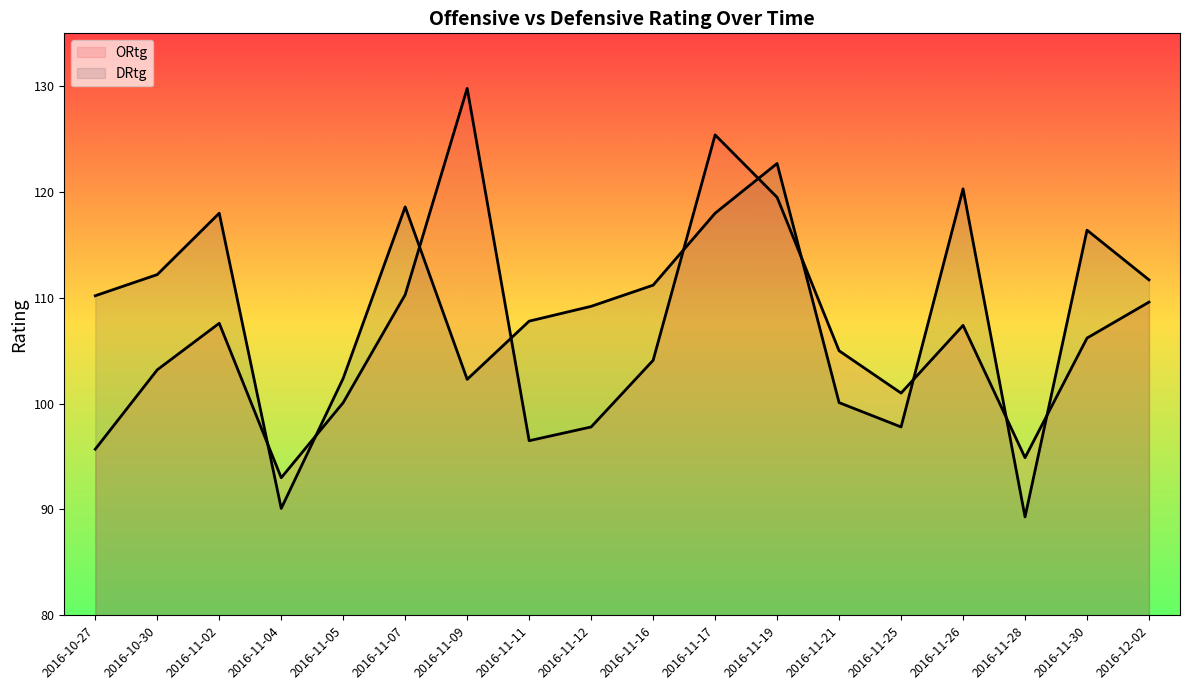

What is the label of the 16th point from the left?

2016-11-28